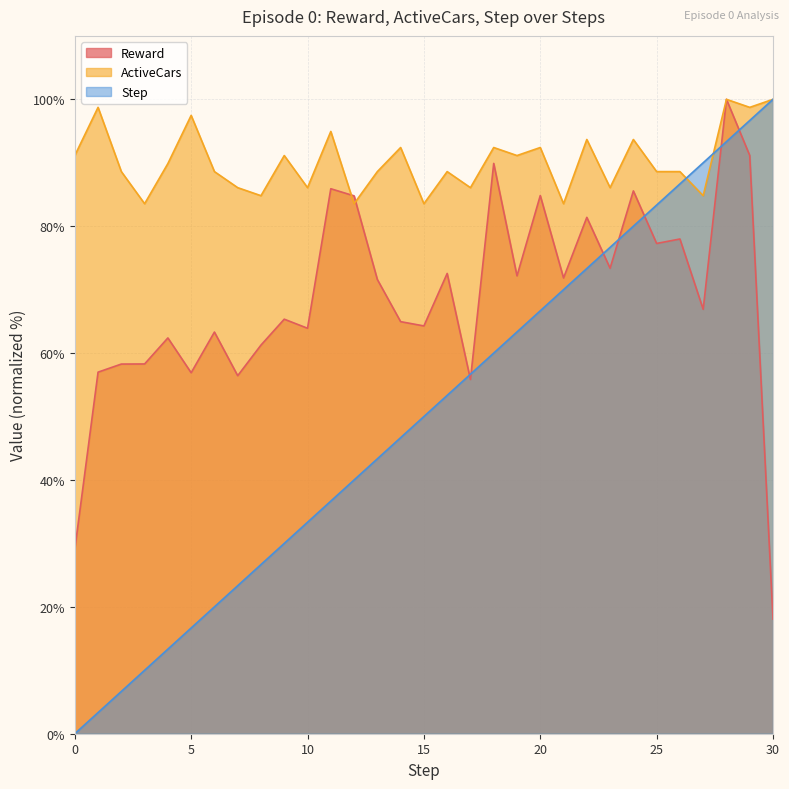

How many times do Step and Reward cross each other?

7